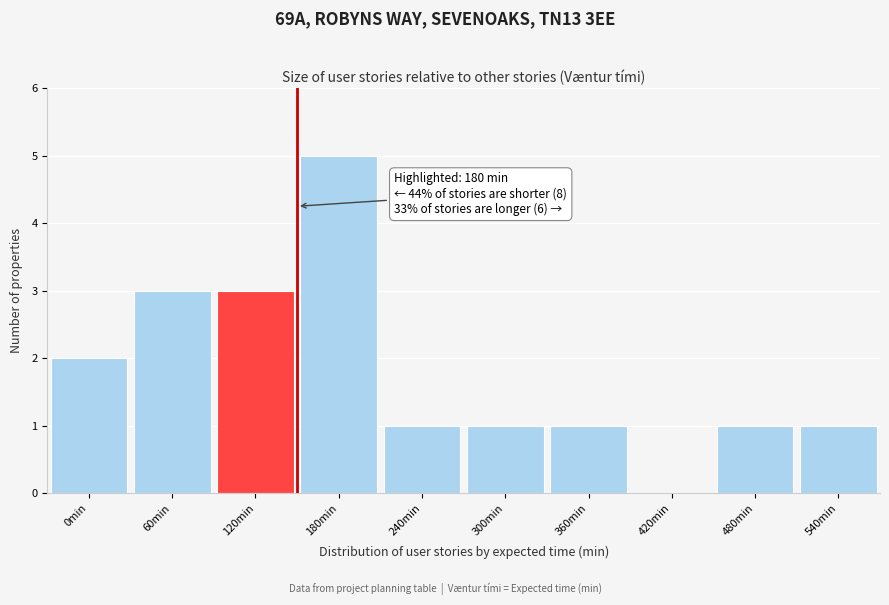

Reading right to left, list all the values displayed in this chart.

540min=1	480min=1	420min=0	360min=1	300min=1	240min=1	180min=5	120min=3	60min=3	0min=2